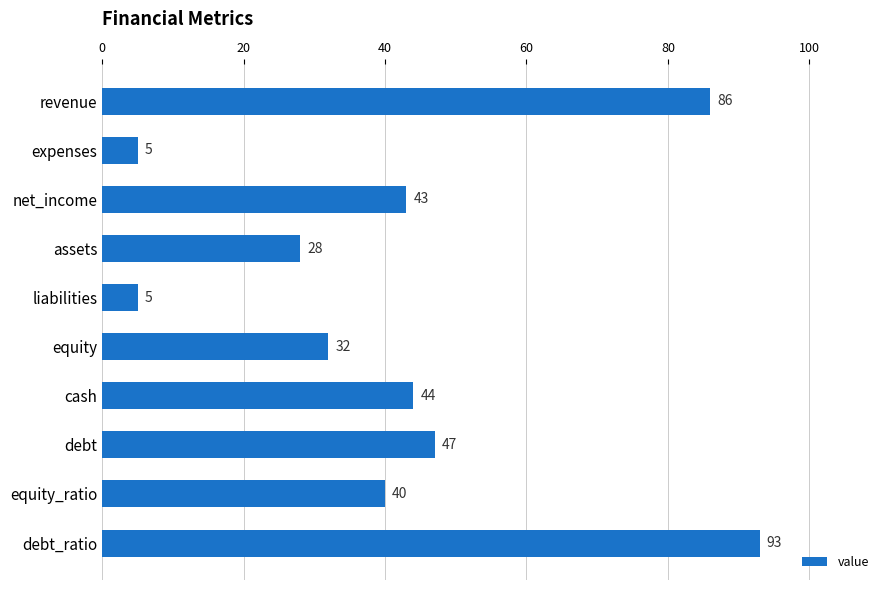

What is the label of the 10th bar from the bottom?

revenue